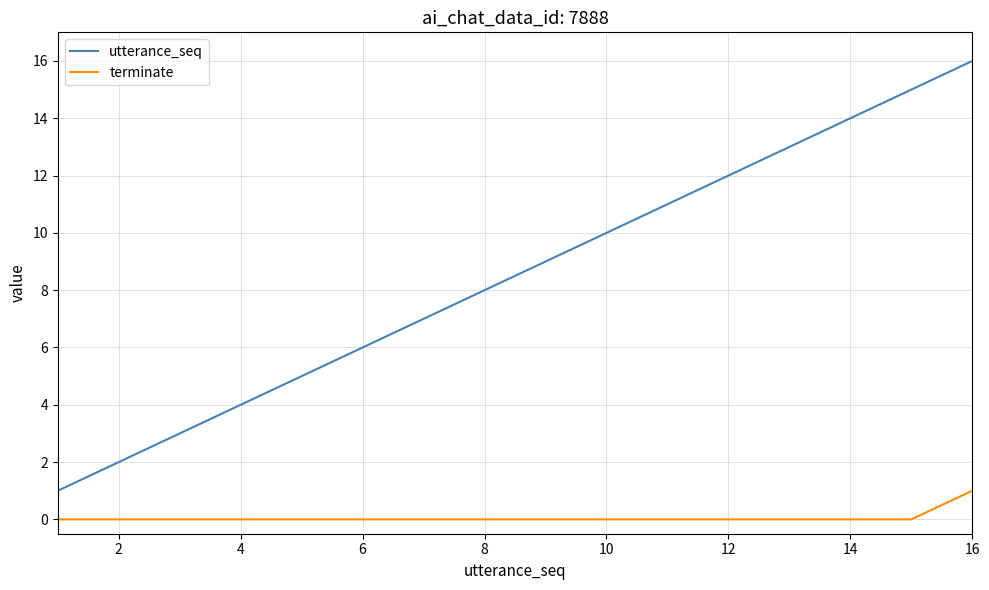

Rank the series by their average value, from highest to lowest.

utterance_seq, terminate